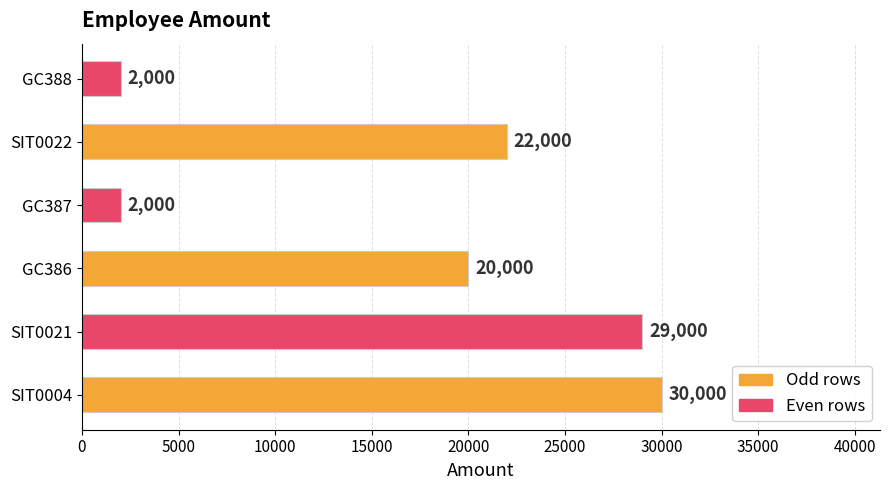

What is the difference between the second highest and minimum values?

27000